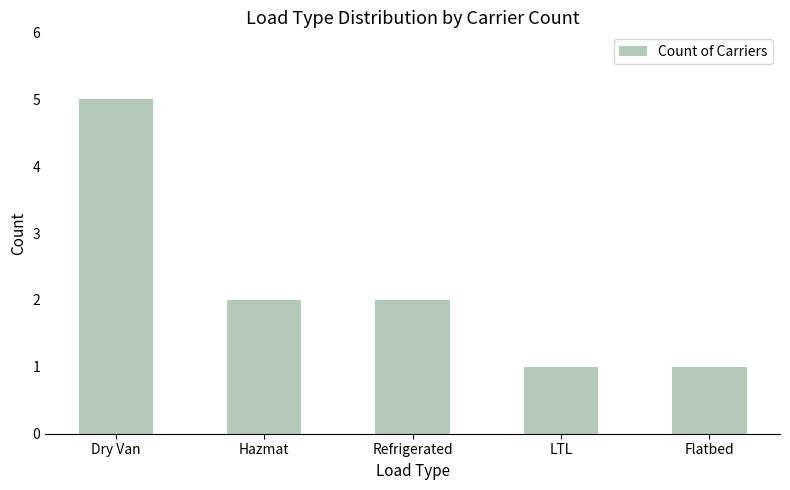

Which has a higher value, Flatbed or Hazmat?

Hazmat